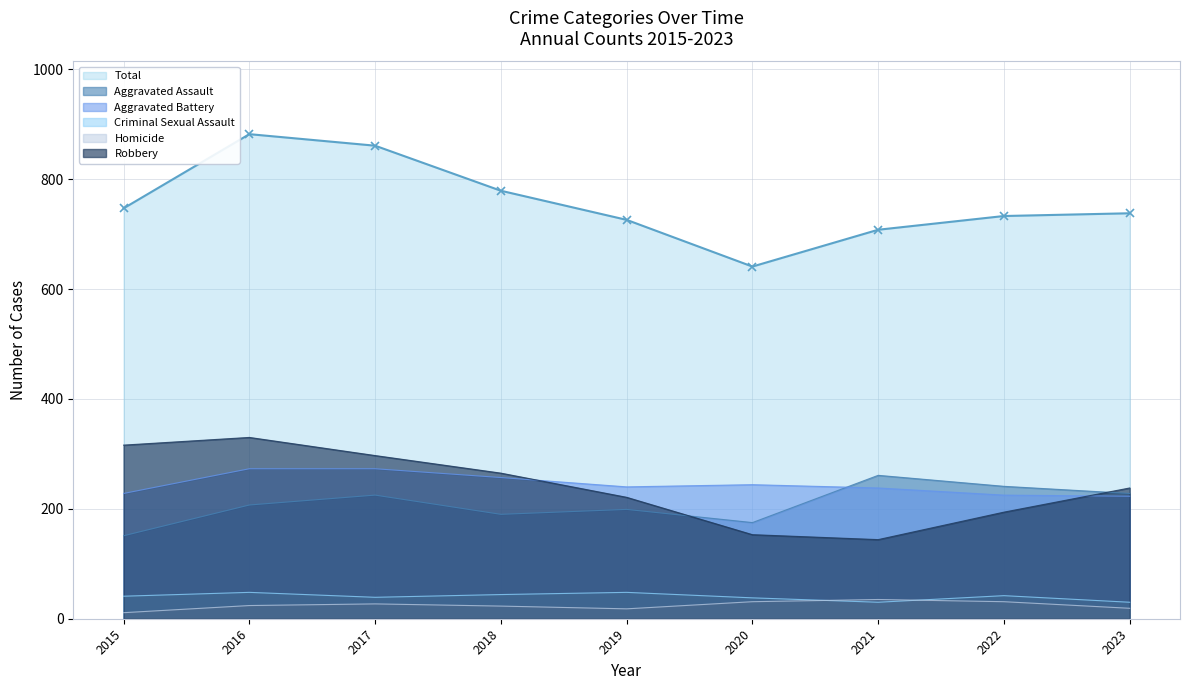

At which label does Homicide reach its minimum?

2015